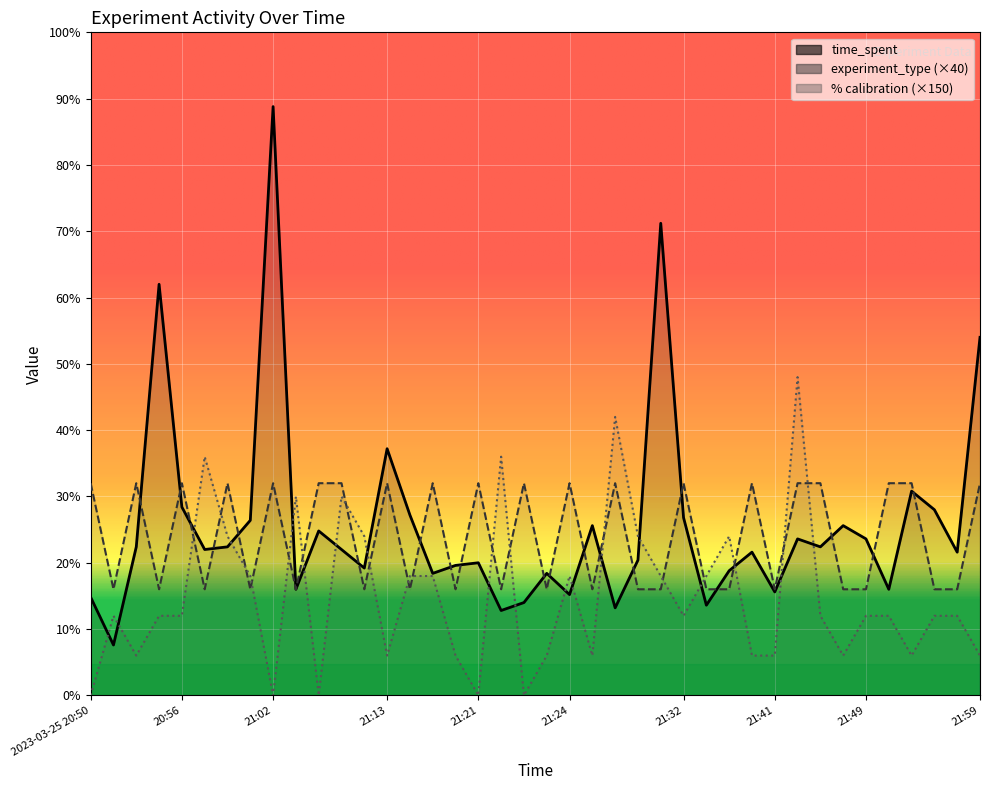

What is the difference between the maximum and minimum values in the calibration series?

120